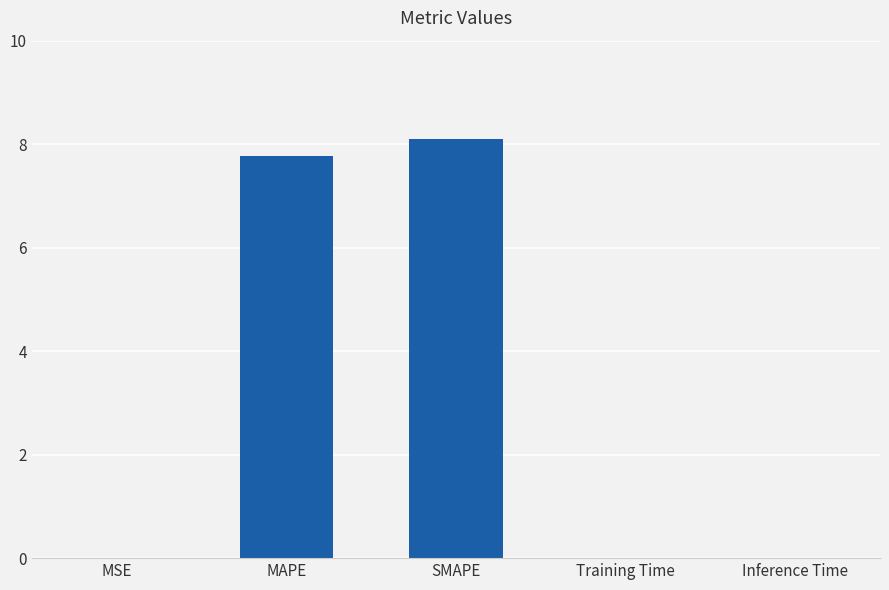

At which category does the chart reach its peak across all series?

SMAPE